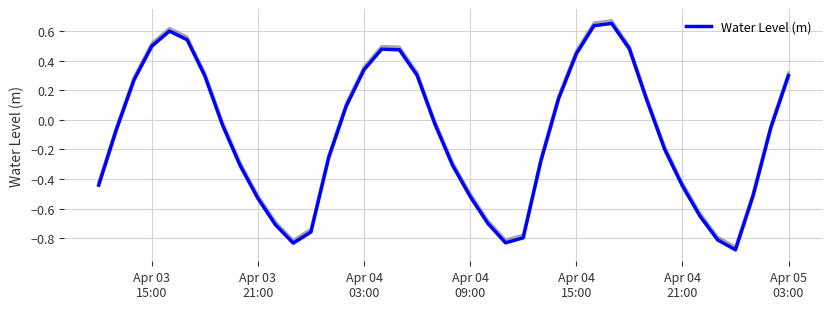

What is the greatest value displayed?

0.7